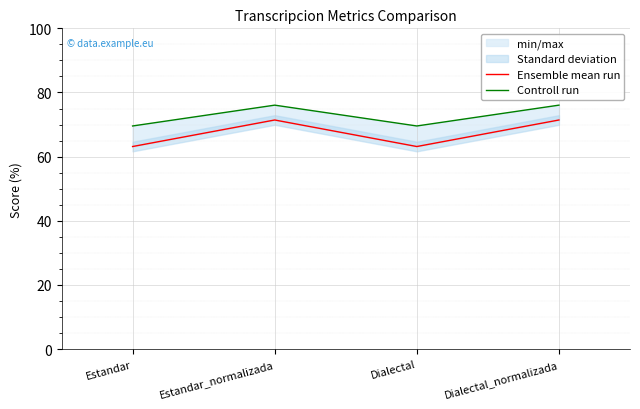

How many data points does each series have?

4